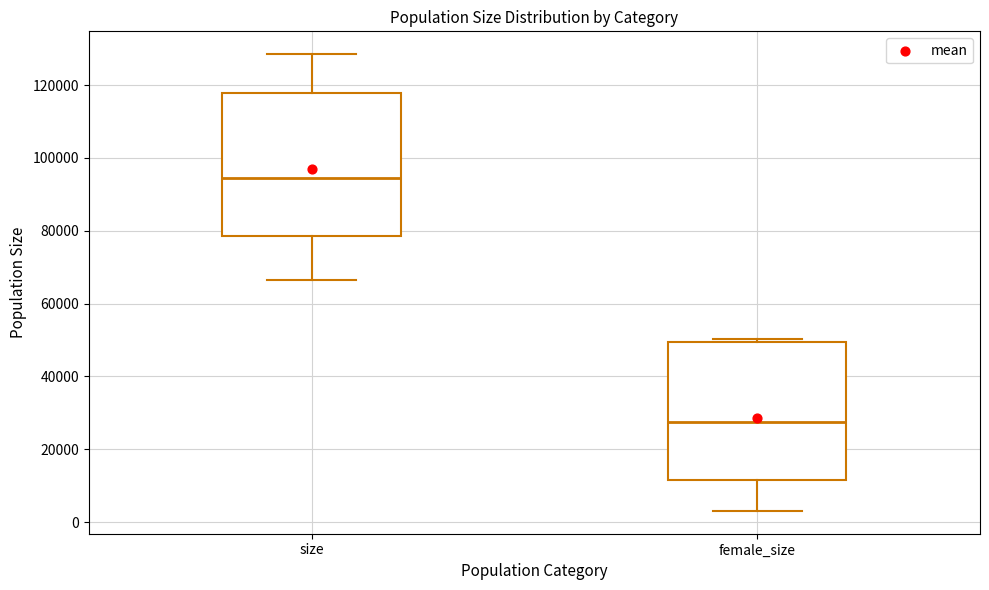

Reading left to right, read every box against the y-axis: the position of its median line, the range the box covers, and the ends of its whiskers. The values are not printed on the chart, so give them approximately, as read against the axis.

size: median 94000, box 78000 to 118000, whiskers 66000 to 128000
female_size: median 28000, box 12000 to 50000, whiskers 4000 to 50000 (just above the box's upper edge)